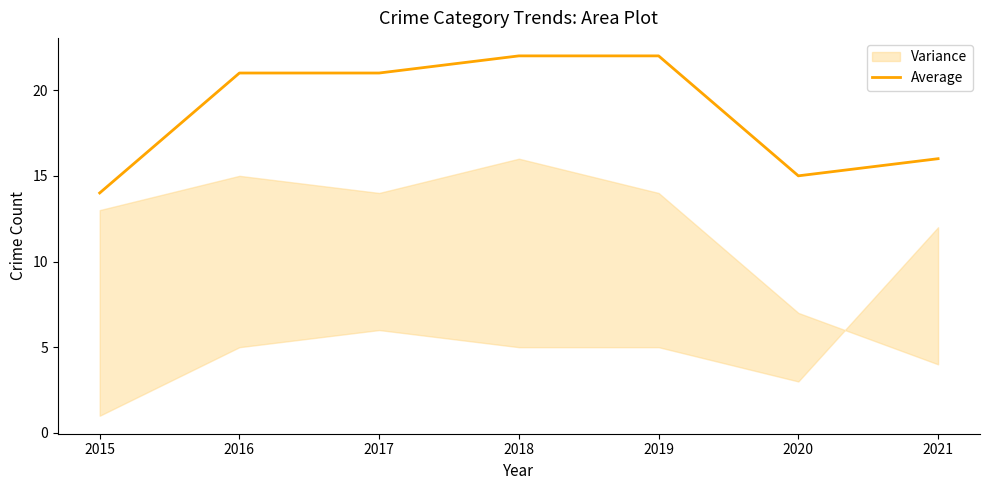

What is the approximate value at 2017?

21